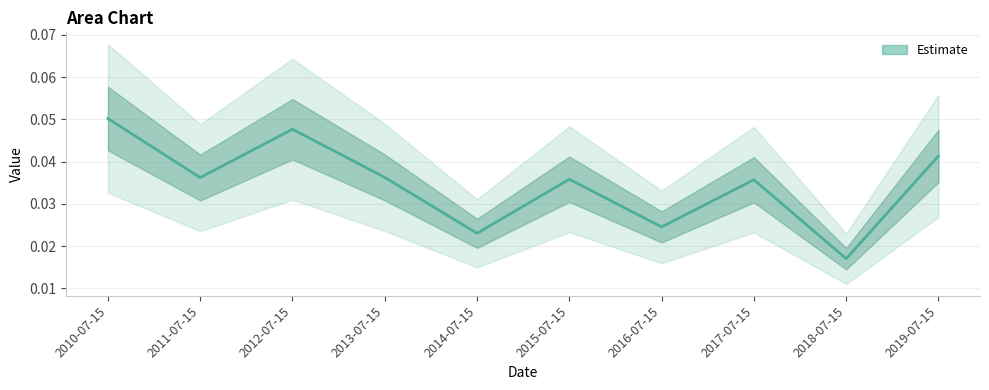

Count the values in the range 0 to 1.

10